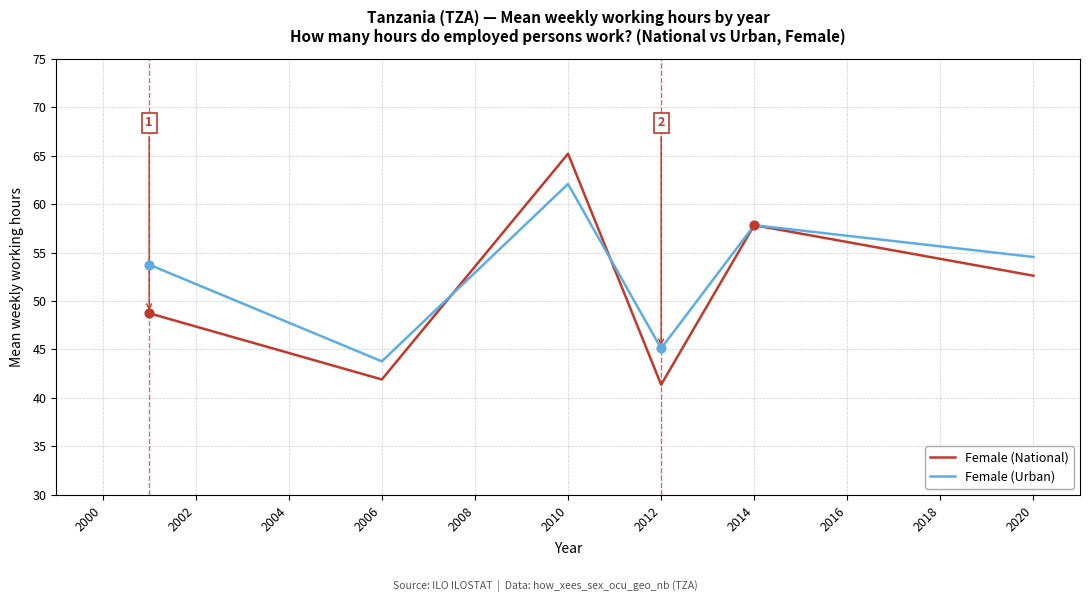

At how many categories does at least one series exceed 61?

1